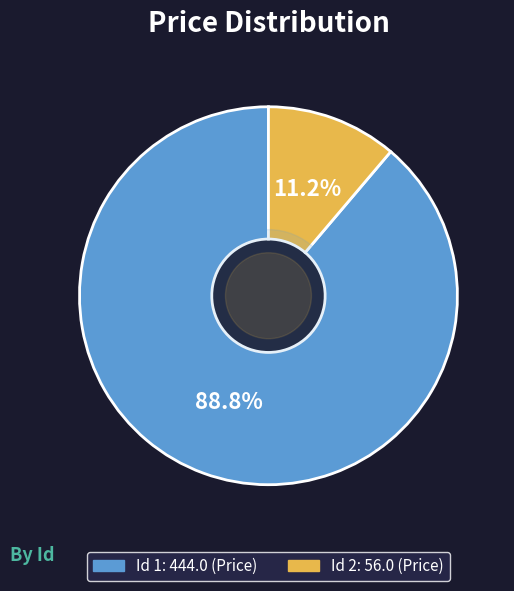

Is there a majority slice in this chart?

Yes